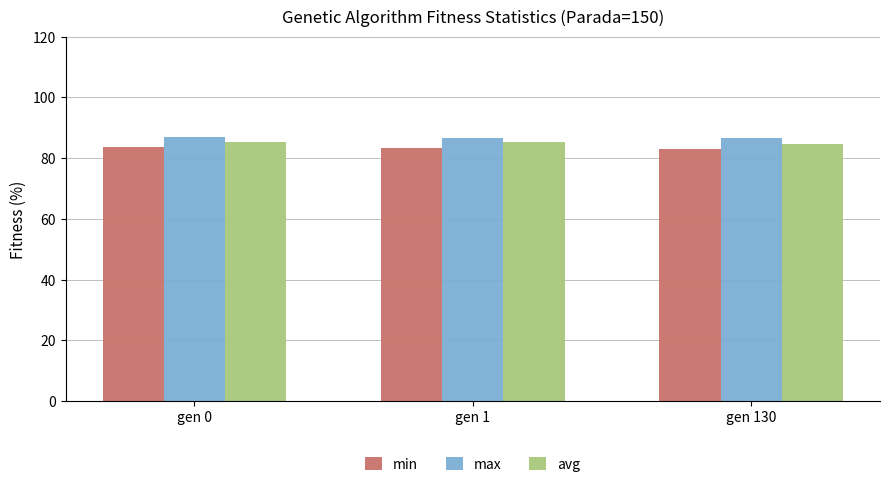

Rank the series by their maximum value, from lowest to highest.

min, avg, max